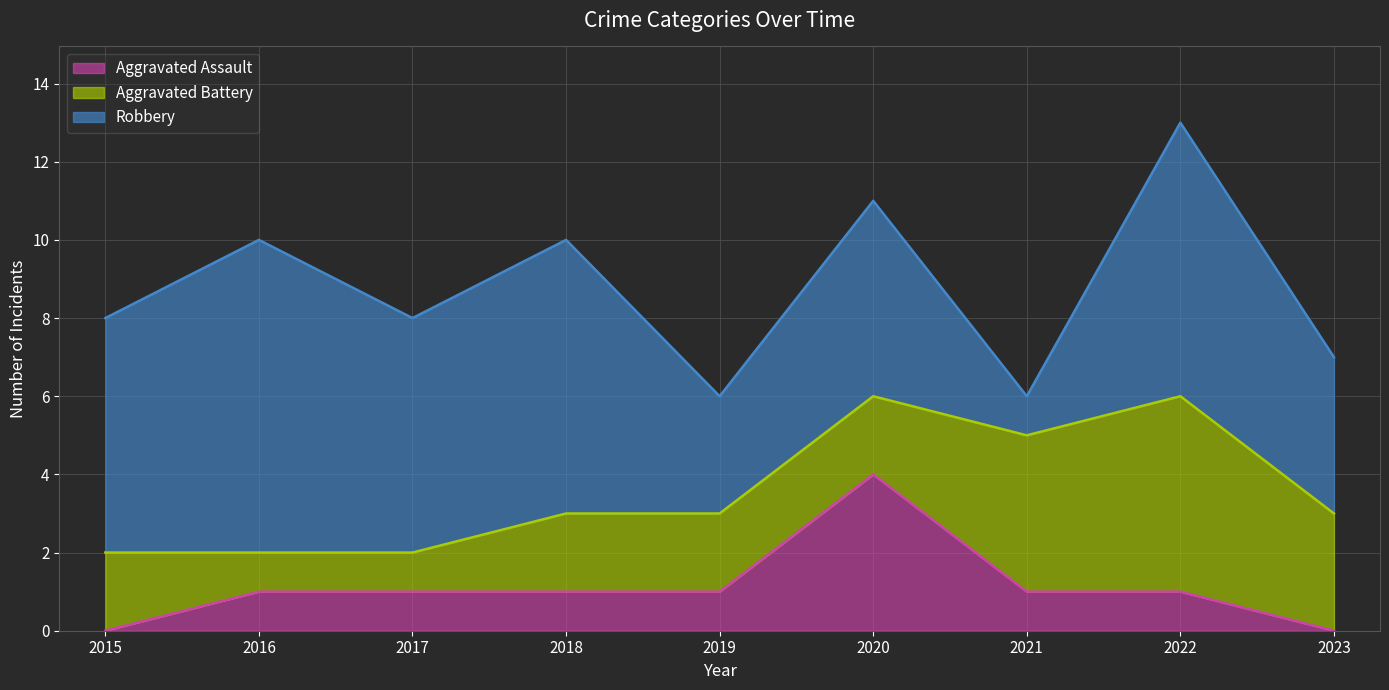

Which series changed the most between 2020 and 2022?

Aggravated Assault